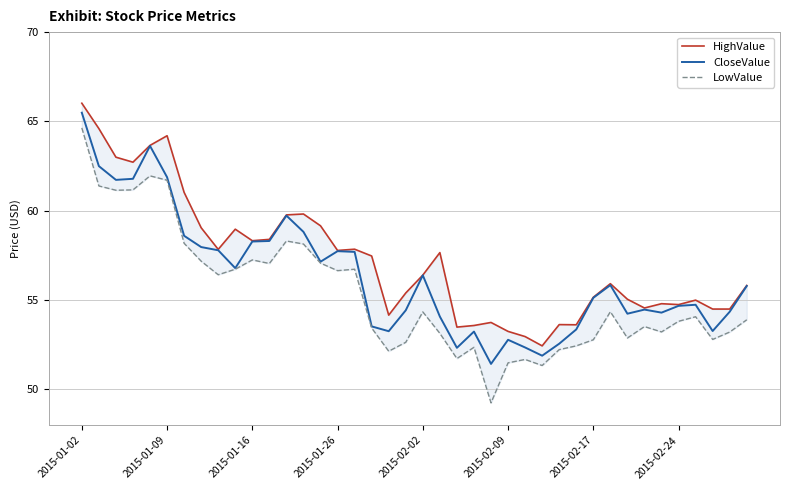

What is the difference between the second highest and minimum values in the HighValue series?

12.2